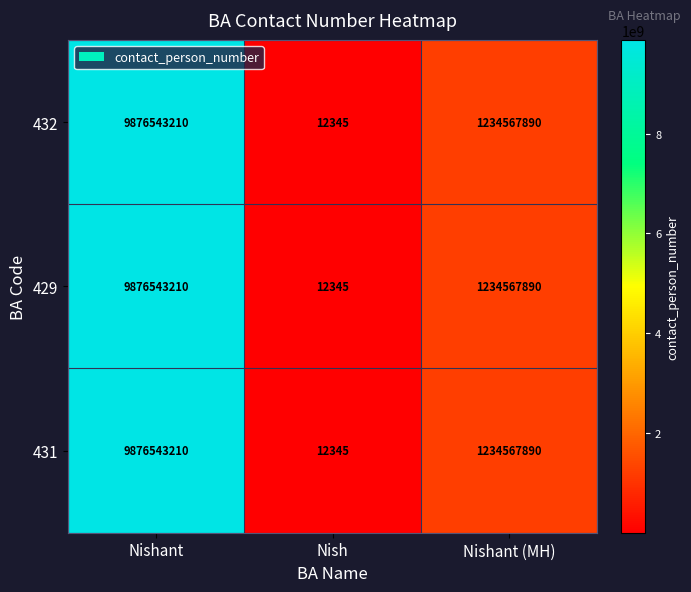

How many categories are shown in the chart?

3